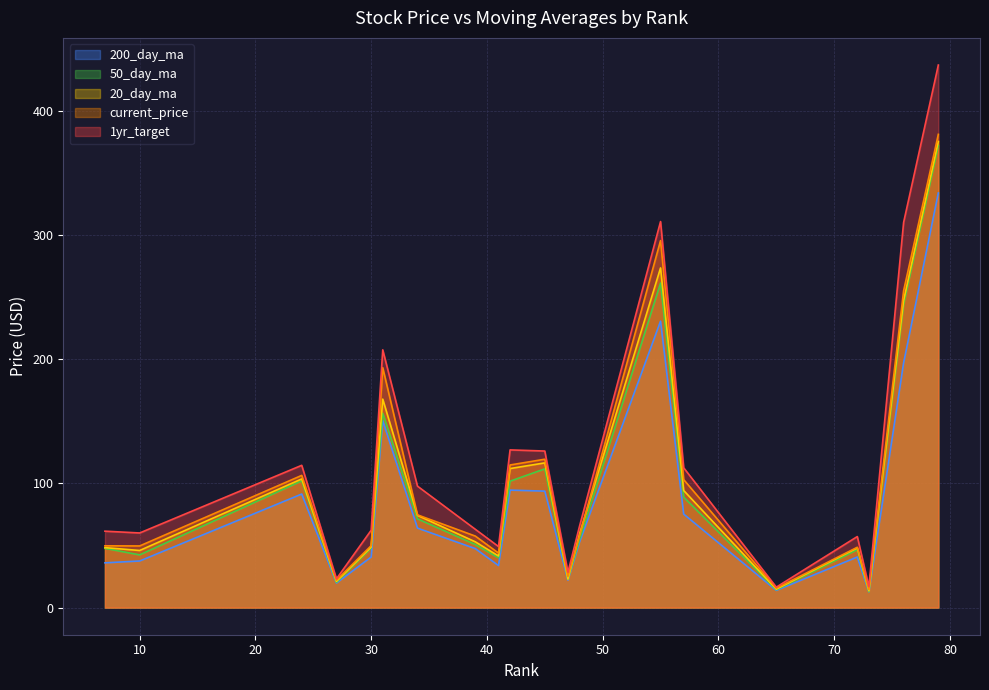

How many lines are shown in the chart?

5